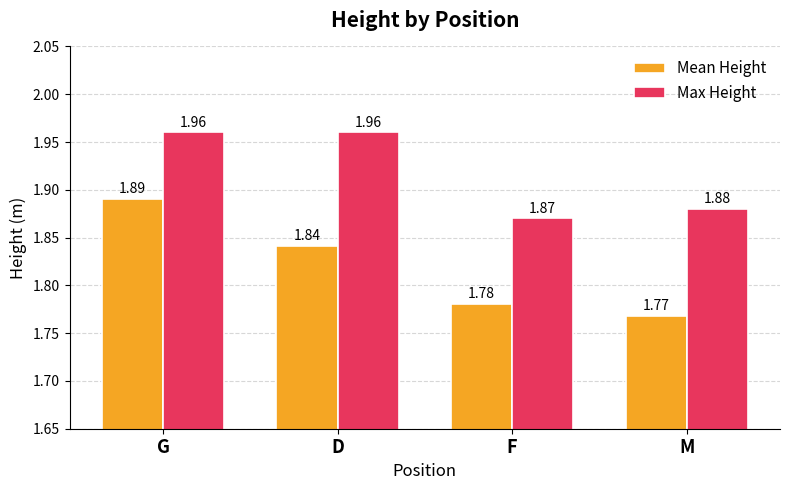

Where is Max Height nearest to the value 1?

F